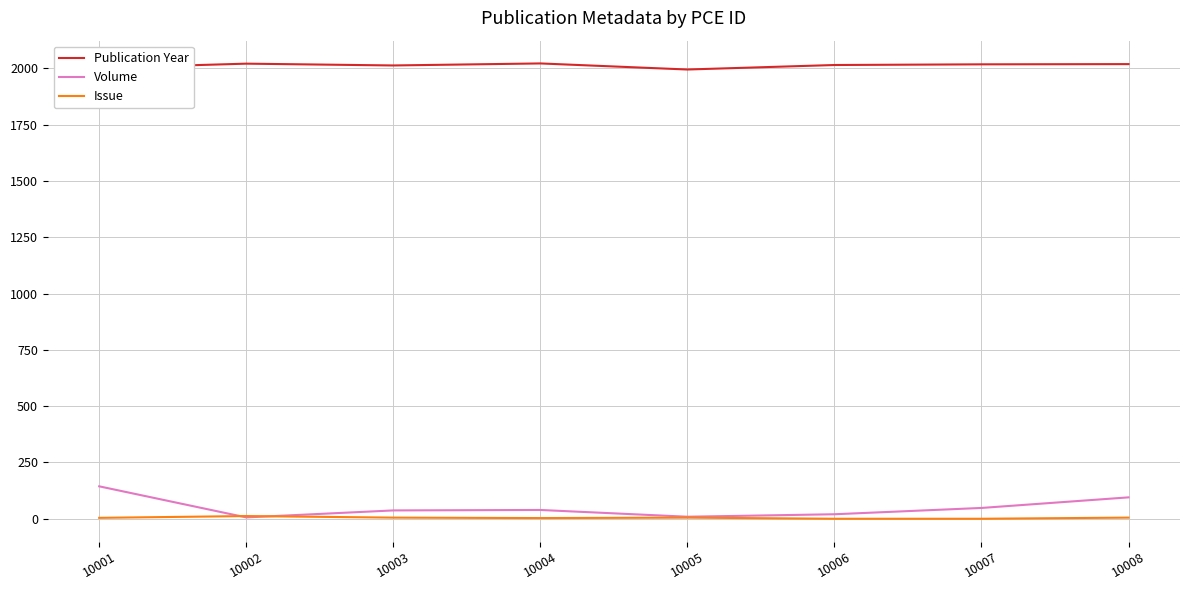

What is the maximum value shown in the chart?

2022